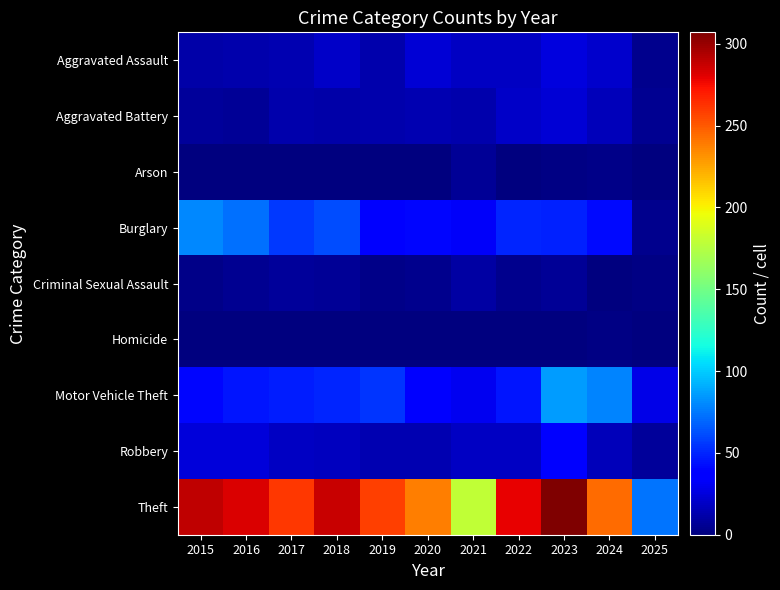

Rank the series at 2019 from highest to lowest value.

Theft, Motor Vehicle Theft, Burglary, Robbery, Aggravated Assault, Aggravated Battery, Criminal Sexual Assault, Arson, Homicide